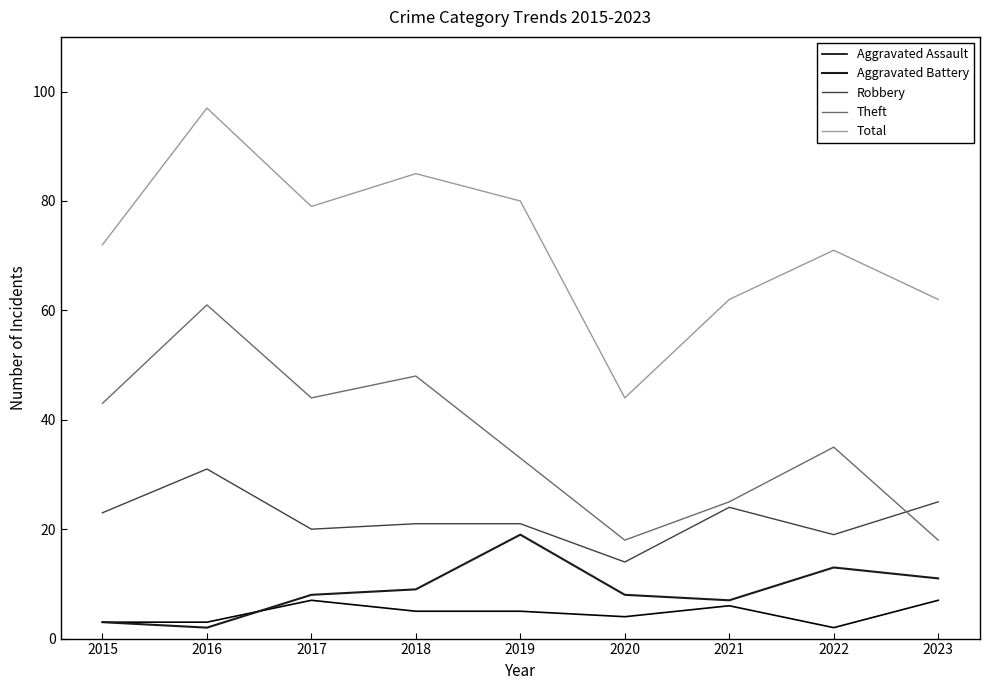

List the series in order of their peak value, lowest first.

Aggravated Assault, Aggravated Battery, Robbery, Theft, Total